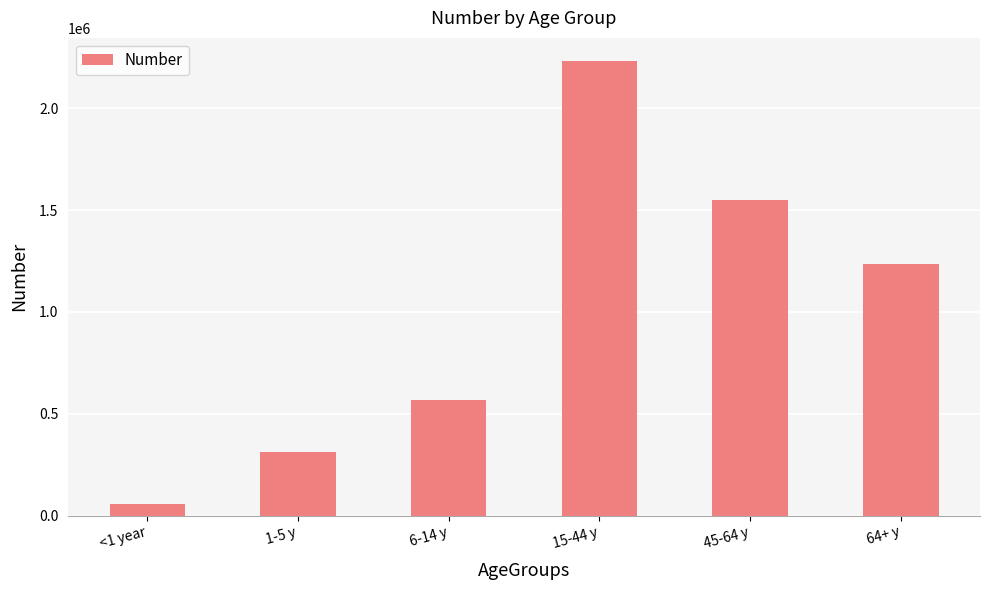

Rank the categories by value from lowest to highest.

<1 year, 1-5 y, 6-14 y, 64+ y, 45-64 y, 15-44 y